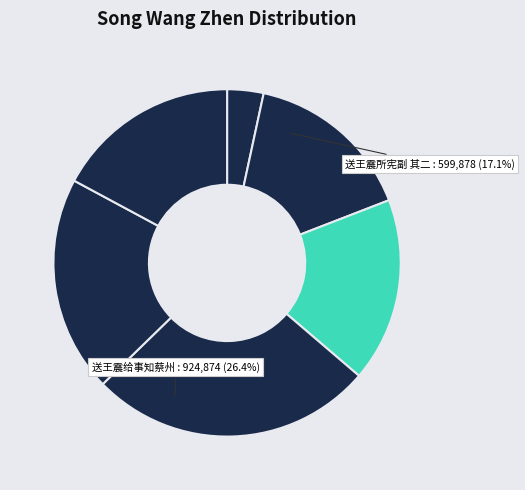

Combined, do 送王震给事知蔡州 and 蜀道难送王震甫之临邛省刺史兄 account for over 50%?

No